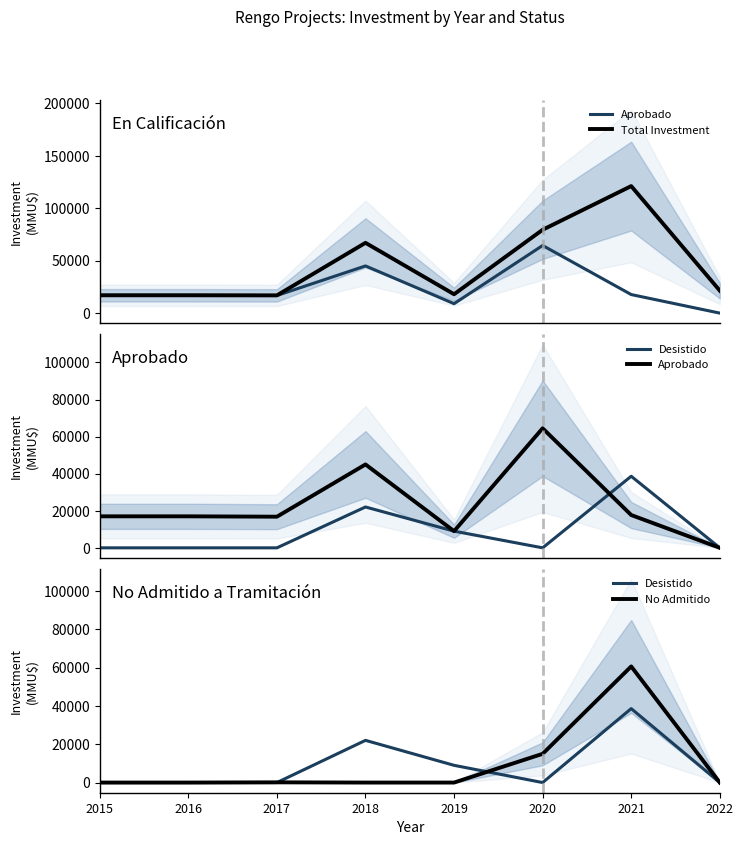

At how many categories does at least one series exceed 9892?

8